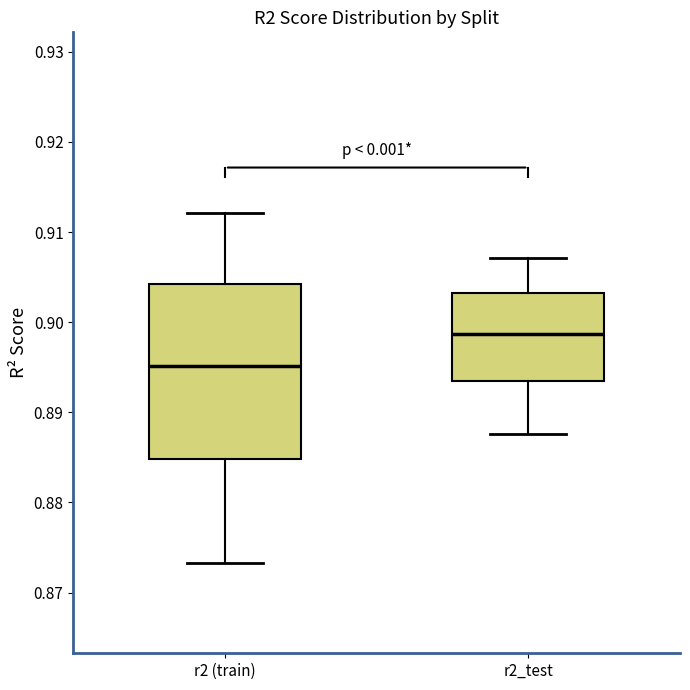

Which box has the lowest median line?

r2 (train)